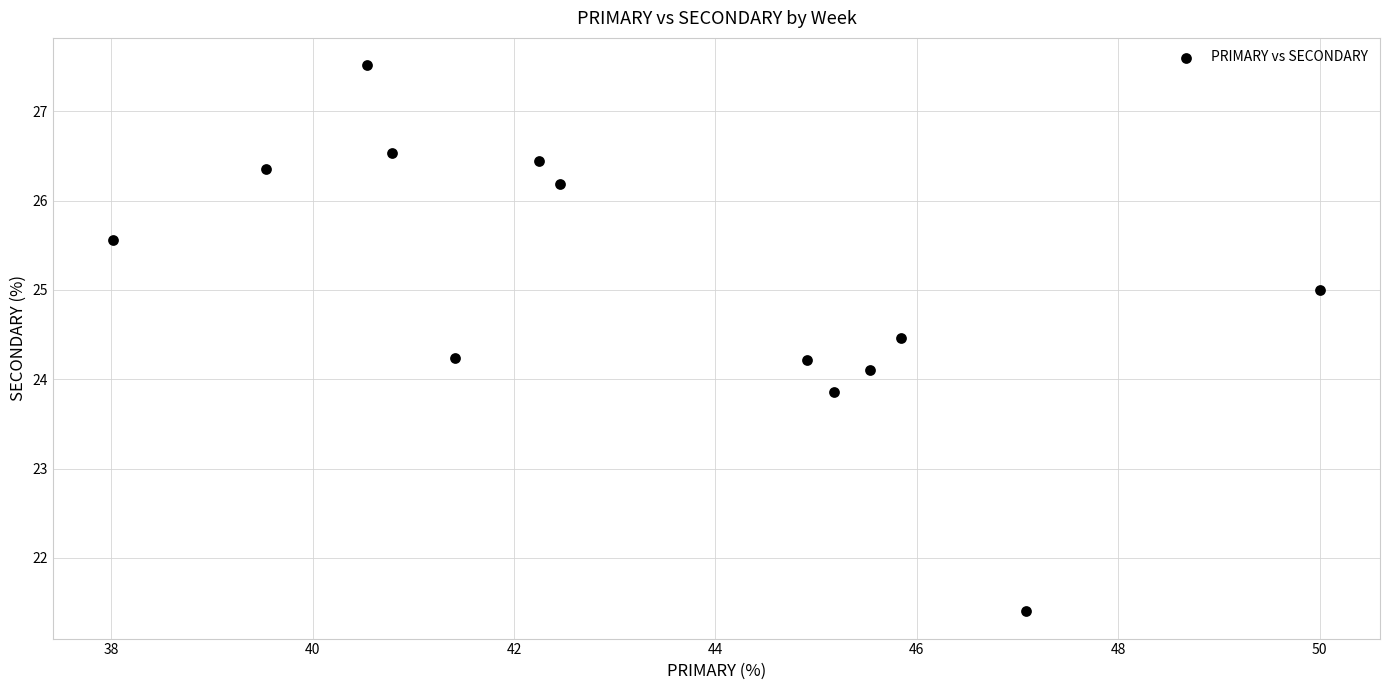

What is the range of Y values (max minus min)?

6.1